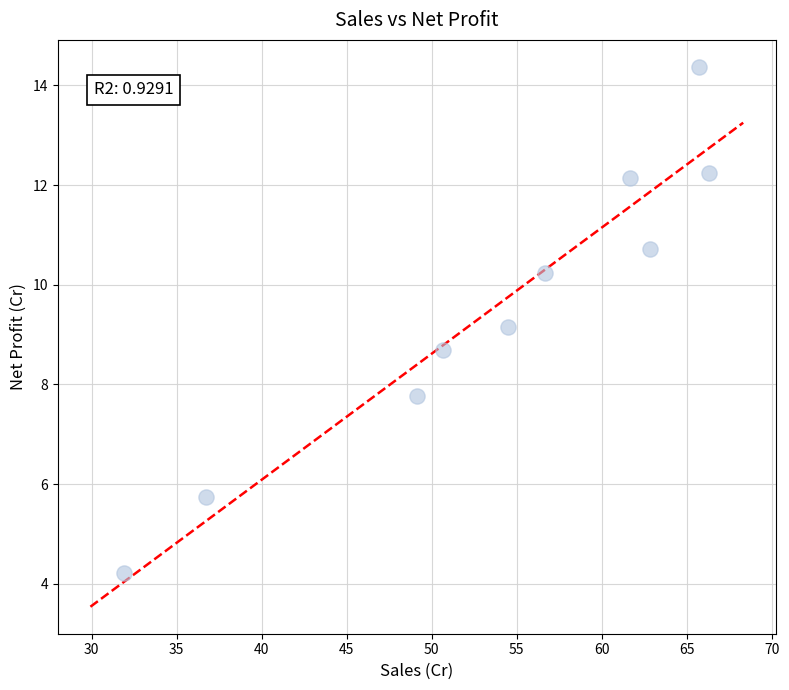

What is the average X value?

53.6